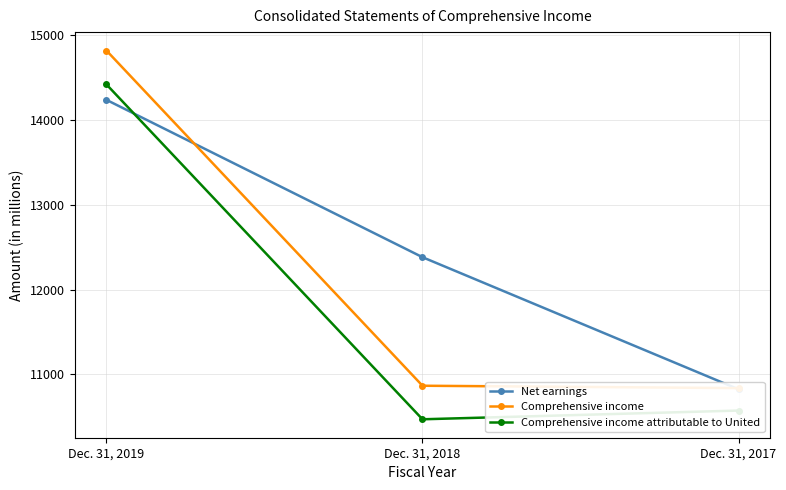

The Net earnings series shows 12382 at Dec. 31, 2018. True or false?

True